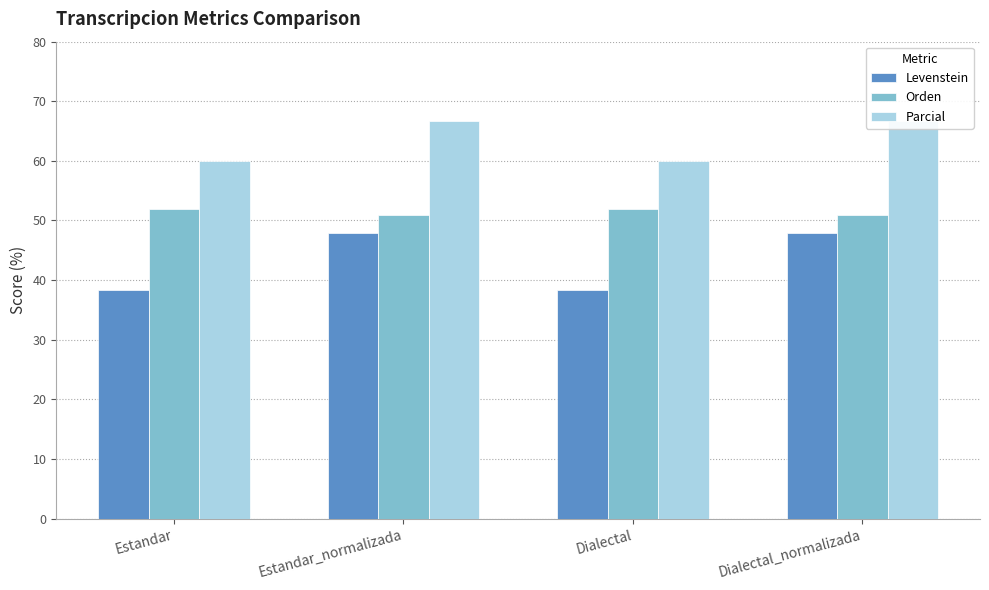

How many groups of bars are there?

4